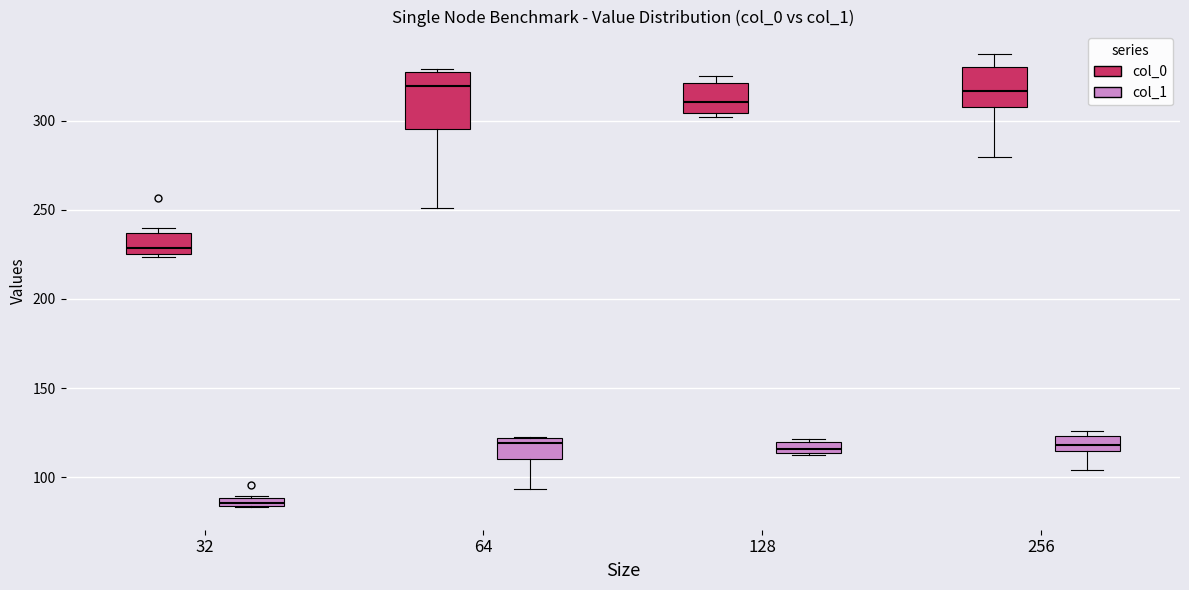

Which box is the tallest, from its lower edge to its upper edge?

64 (col_0)